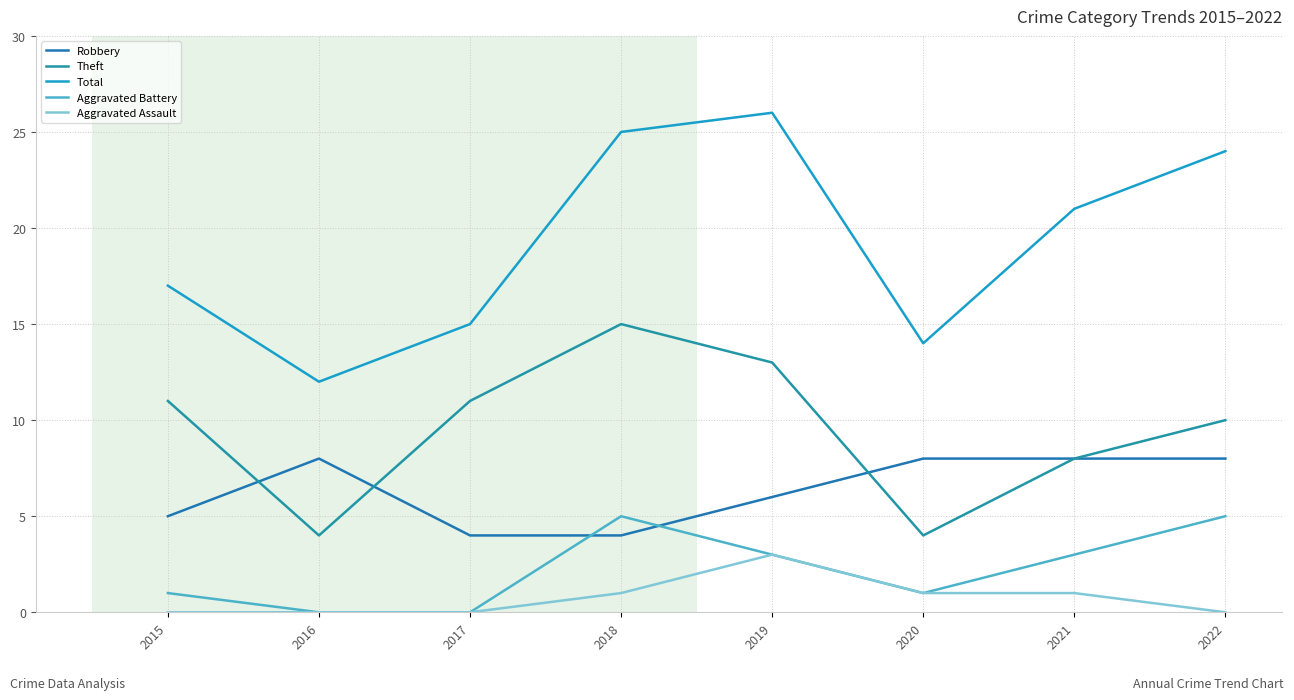

Where is Aggravated Assault nearest to the value 1?

2018